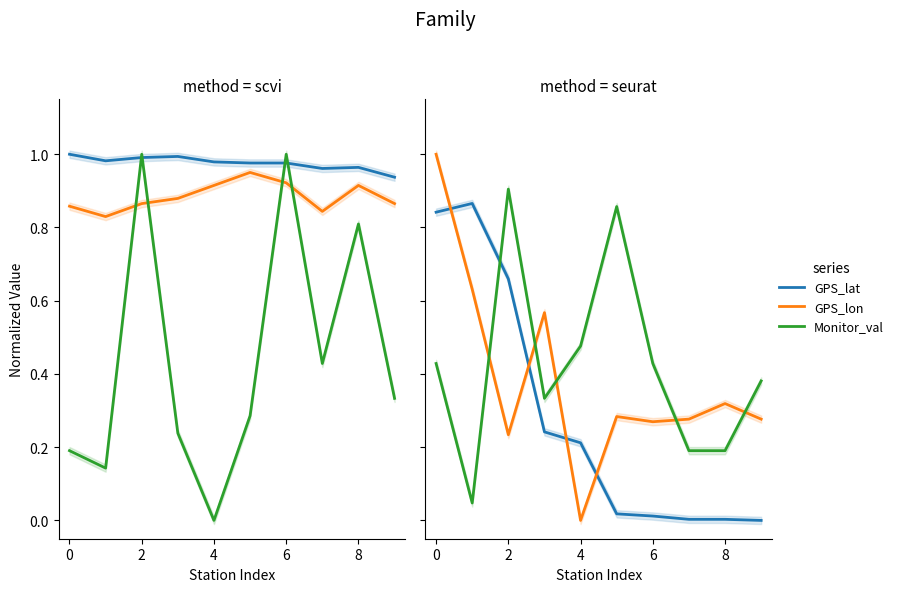

The GPS_lon series shows 0.5 at 5. True or false?

False